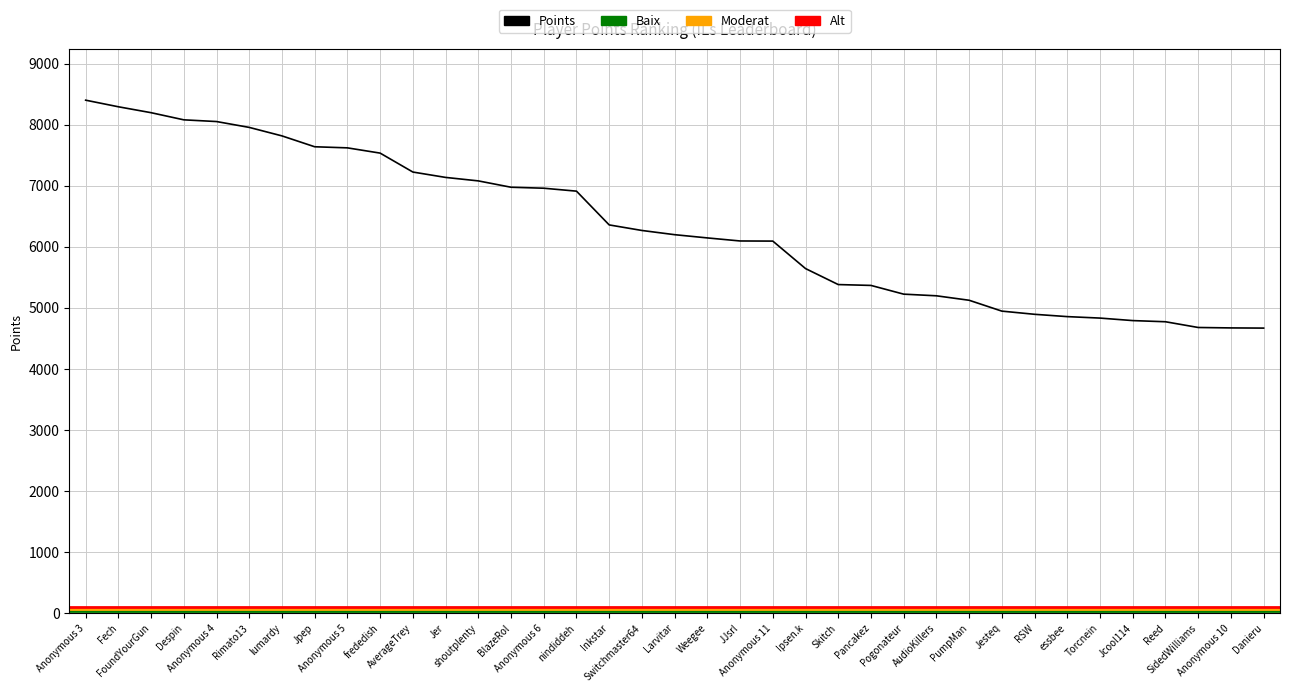

The chart shows a value of 4834 at Torcnein. True or false?

True